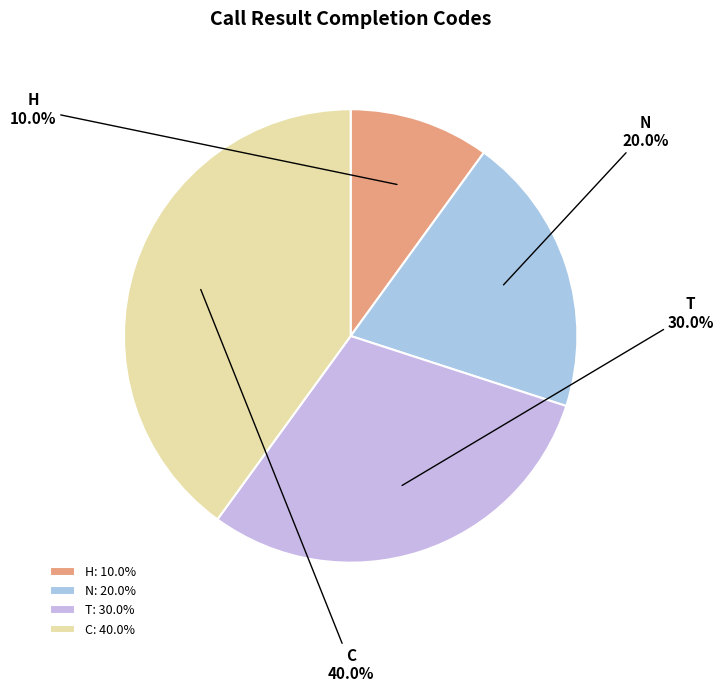

To the nearest percent, what is the difference between the T and N slice percentages?

10%